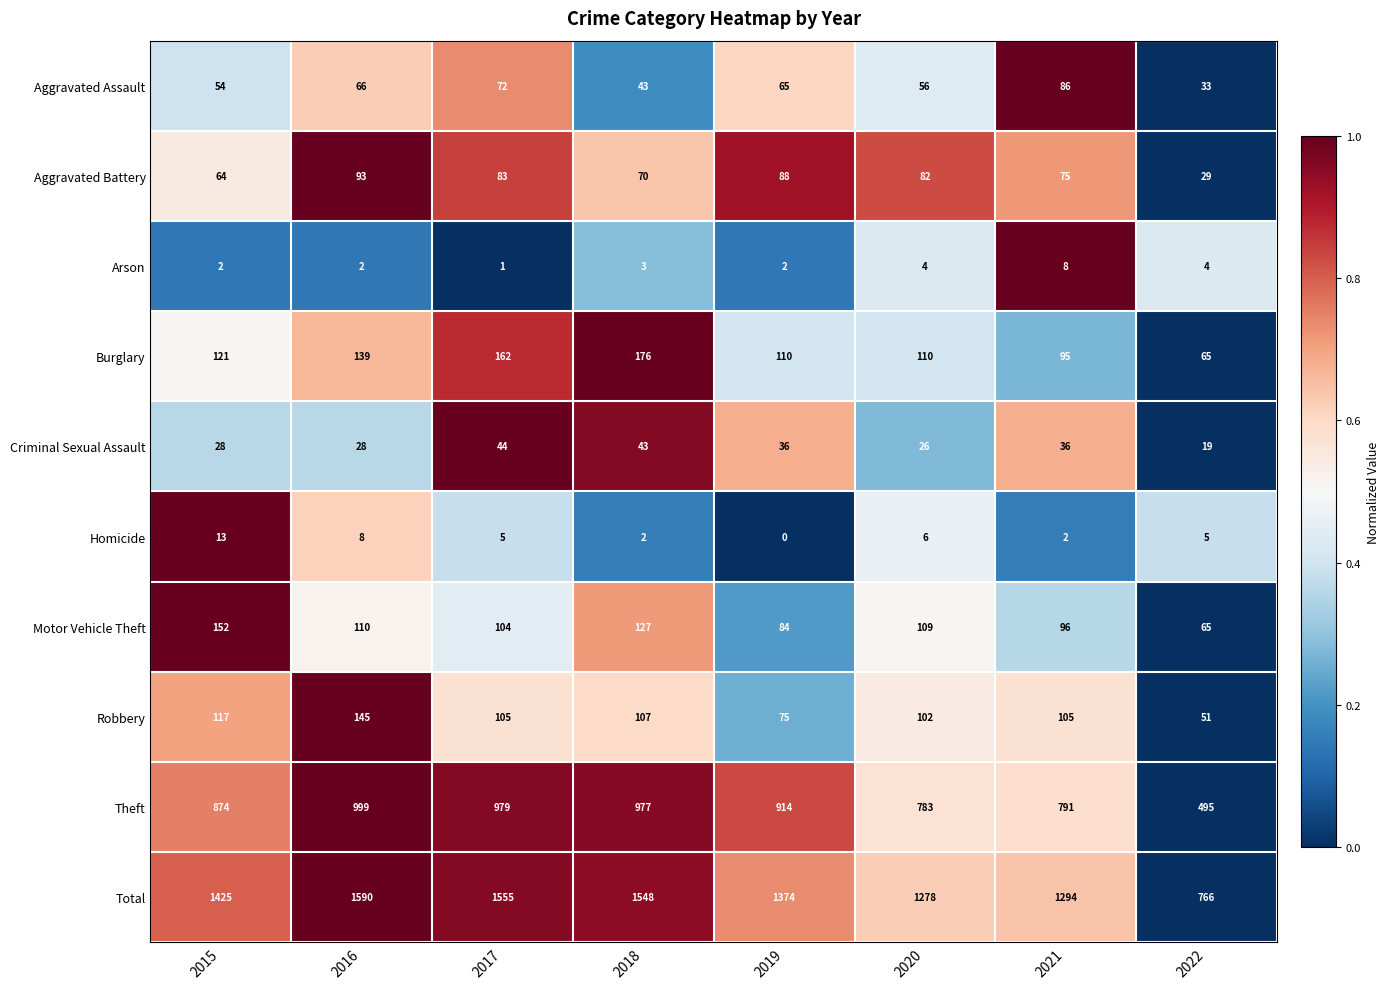

At which label does Homicide first exceed 5?

2015